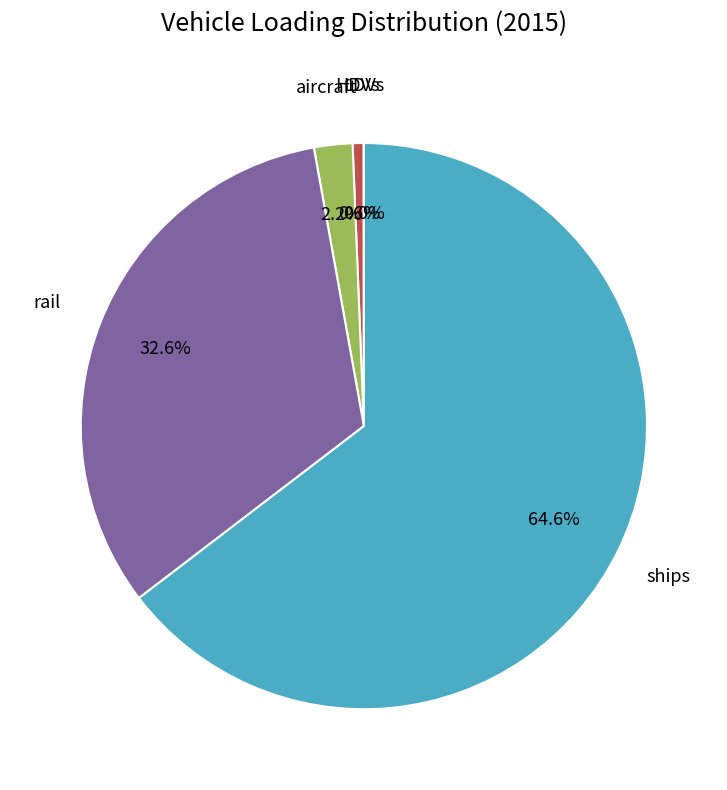

Does rail represent more than half of the total?

No